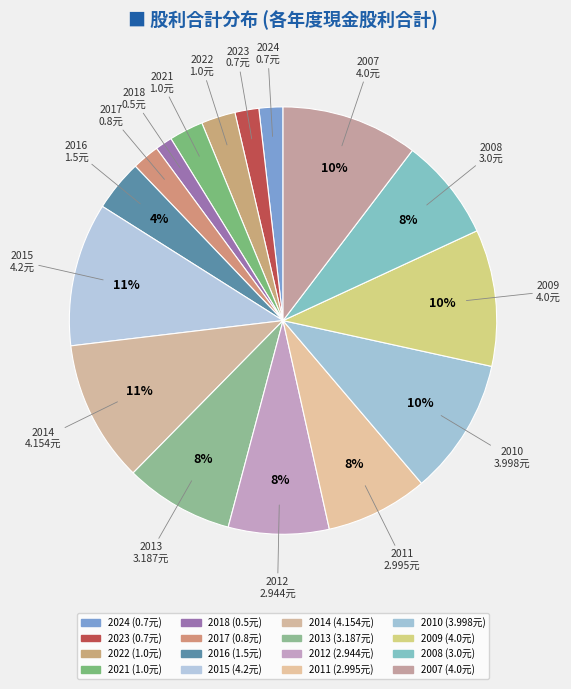

What is the change in value from 2016 to 2013?

+1.7